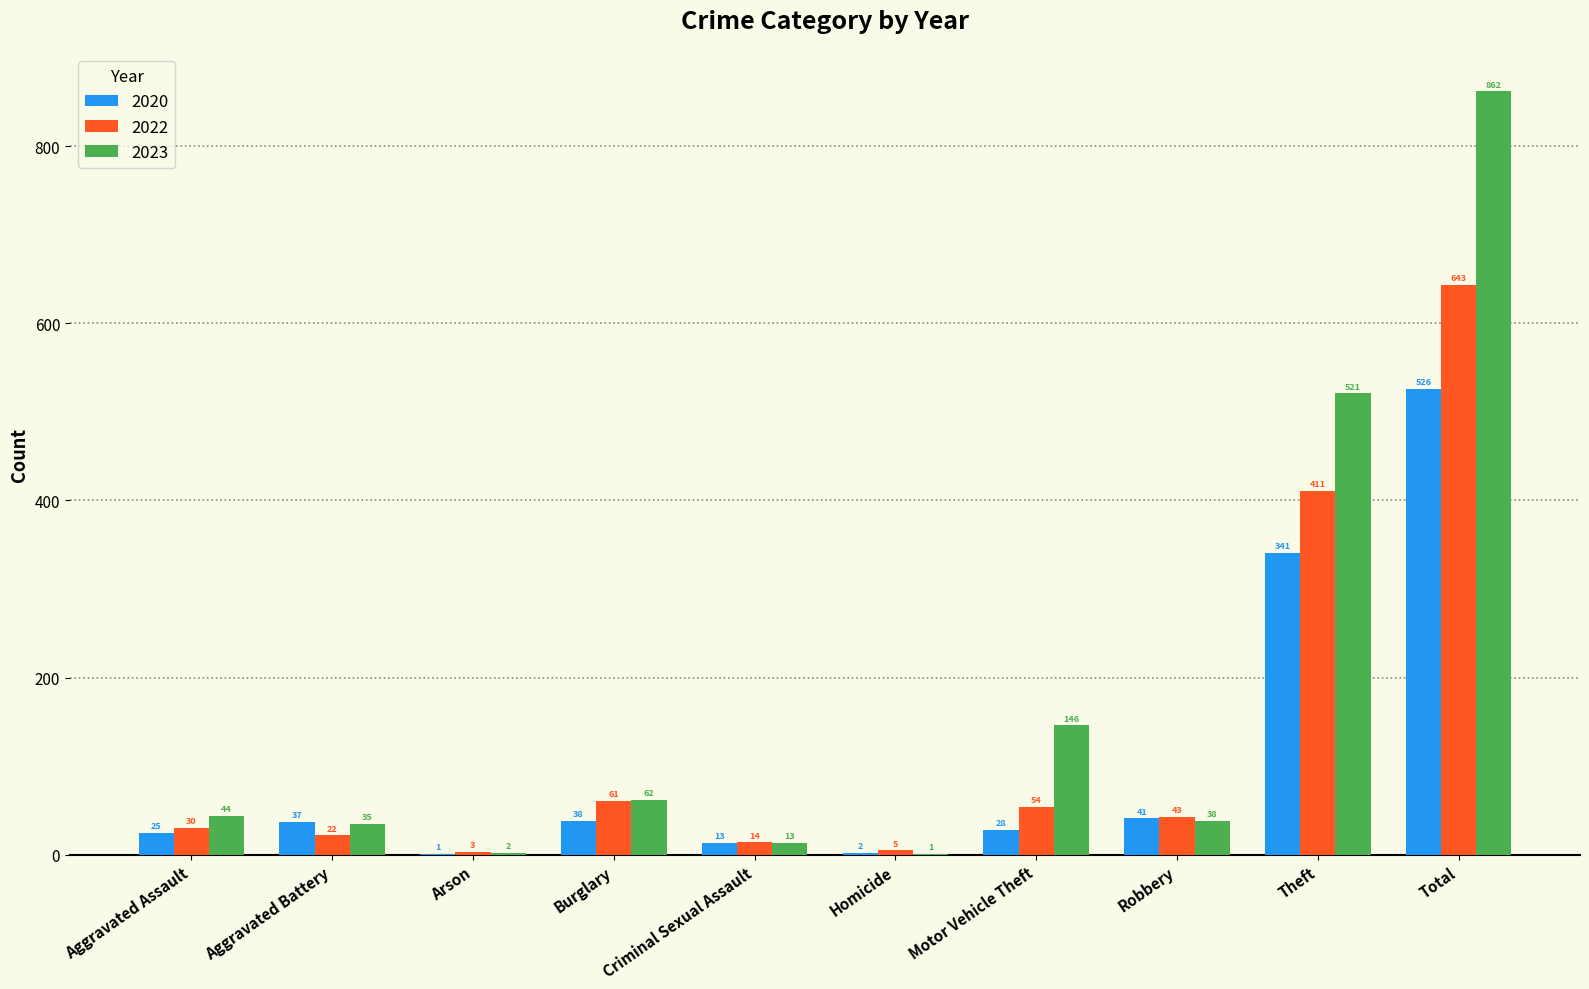

Reading left to right, extract all data points from this chart.

2020: Aggravated Assault=25	Aggravated Battery=37	Arson=1	Burglary=38	Criminal Sexual Assault=13	Homicide=2	Motor Vehicle Theft=28	Robbery=41	Theft=341	Total=526
2022: Aggravated Assault=30	Aggravated Battery=22	Arson=3	Burglary=61	Criminal Sexual Assault=14	Homicide=5	Motor Vehicle Theft=54	Robbery=43	Theft=411	Total=643
2023: Aggravated Assault=44	Aggravated Battery=35	Arson=2	Burglary=62	Criminal Sexual Assault=13	Homicide=1	Motor Vehicle Theft=146	Robbery=38	Theft=521	Total=862